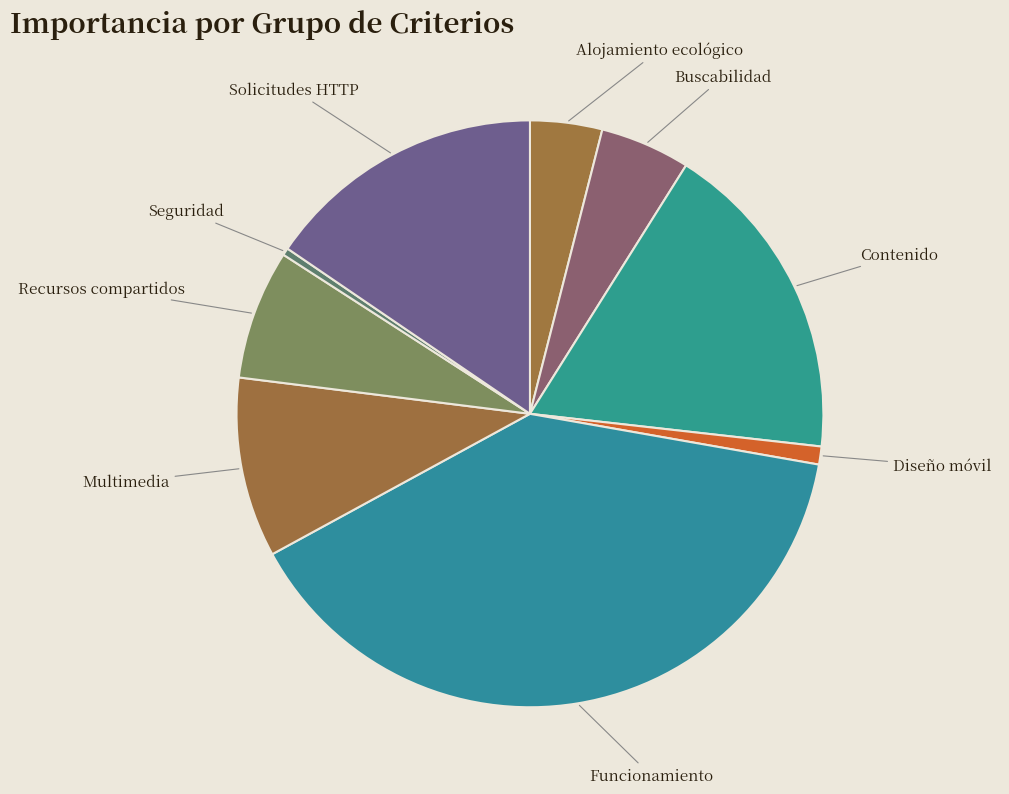

Rank the categories by value from highest to lowest.

Funcionamiento, Contenido, Solicitudes HTTP, Multimedia, Recursos compartidos, Buscabilidad, Alojamiento ecológico, Diseño móvil, Seguridad